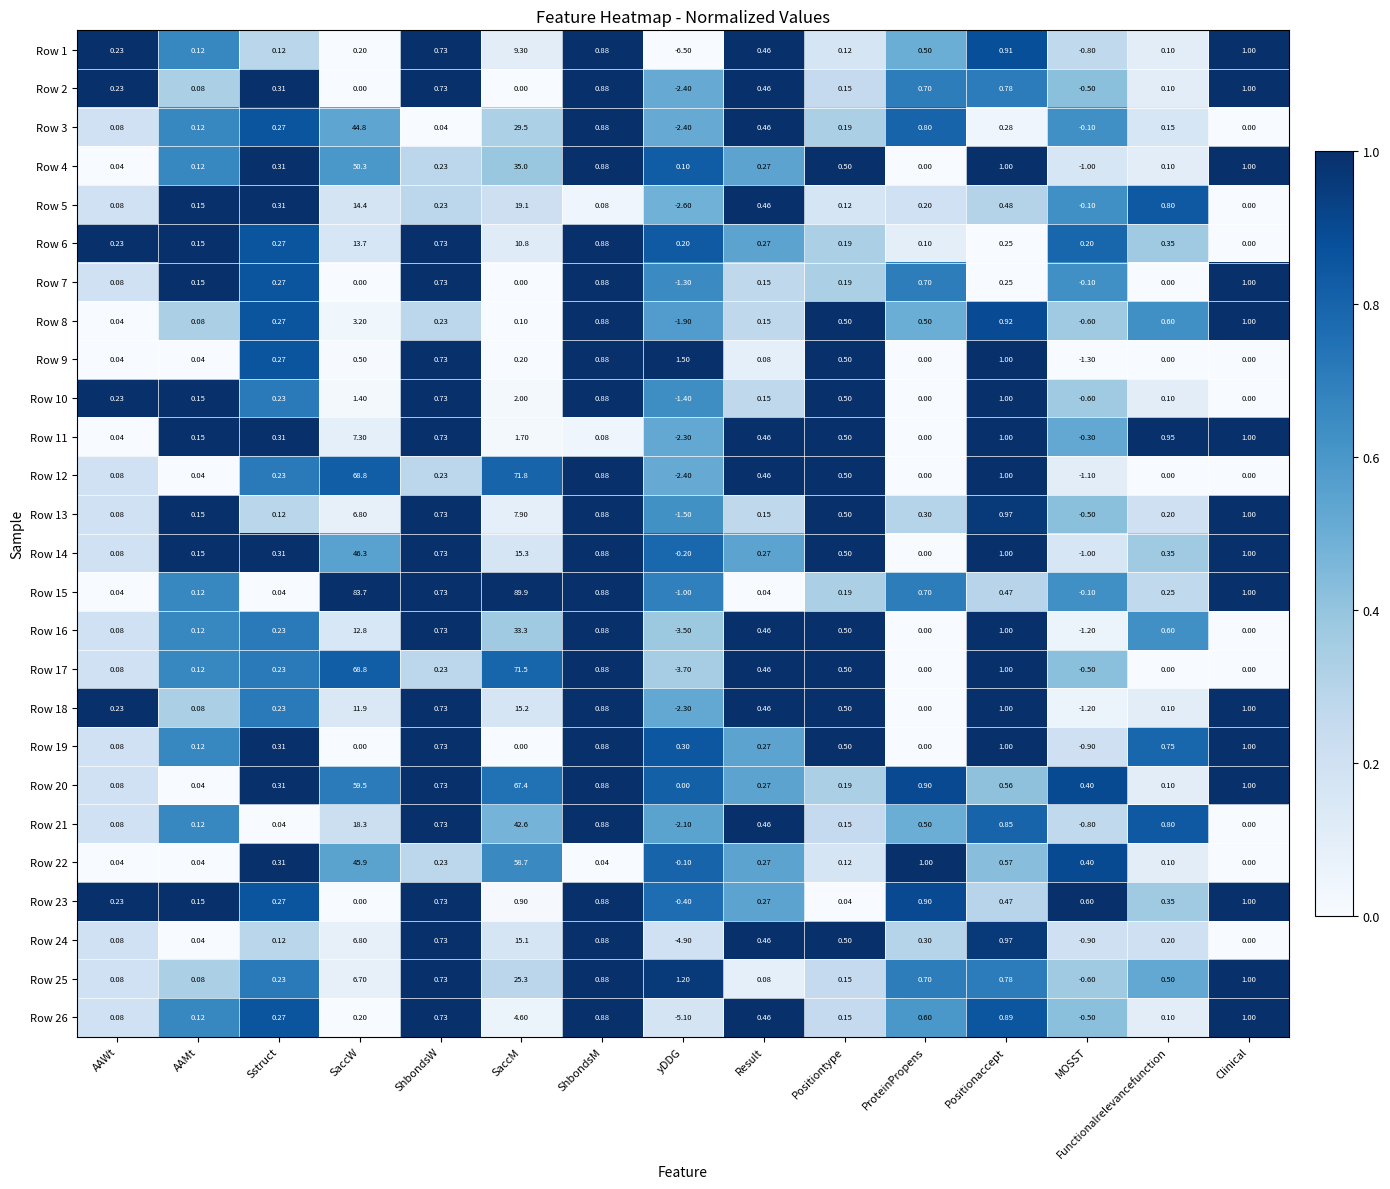

At which category is the sum across all series the highest?

SaccM